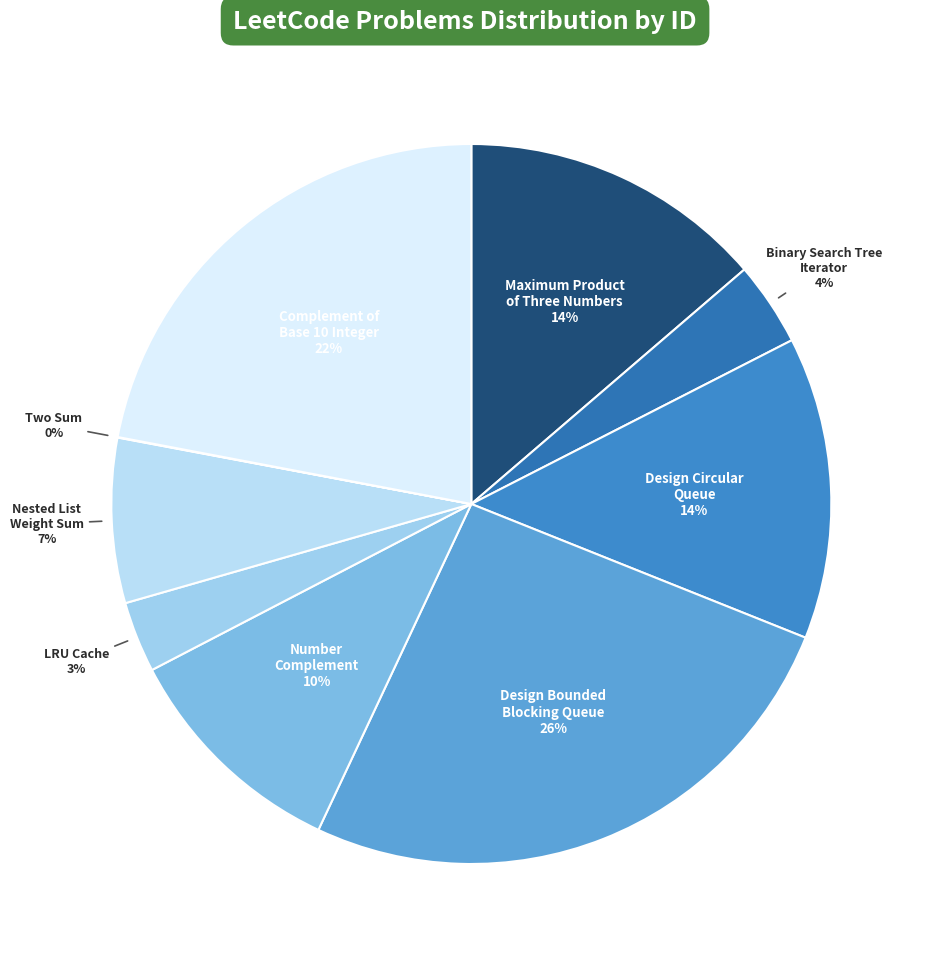

True or false: Nested List Weight Sum accounts for 7% of the total.

True